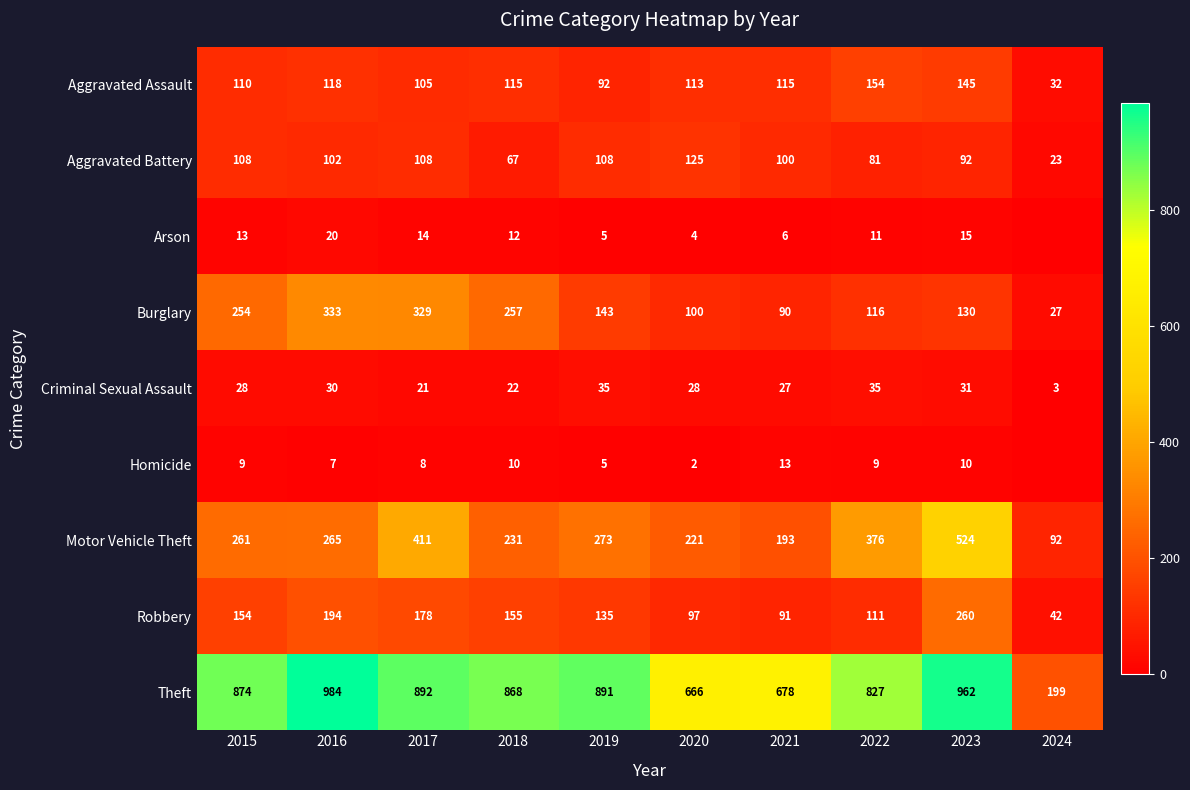

True or false: Homicide has a value of 10 at 2023.

True